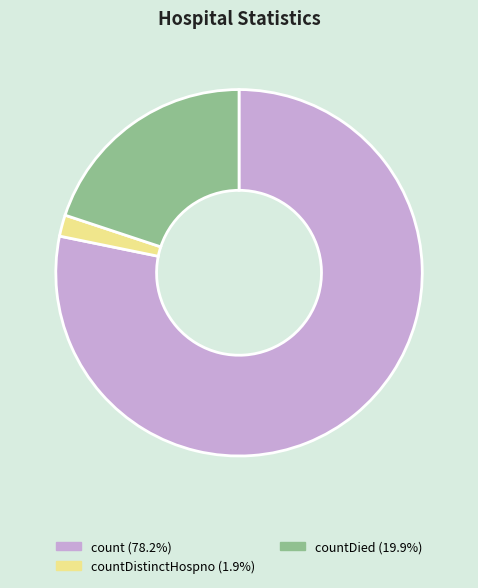

Do count (78.2%) and countDied (19.9%) together represent more than half of the pie?

Yes